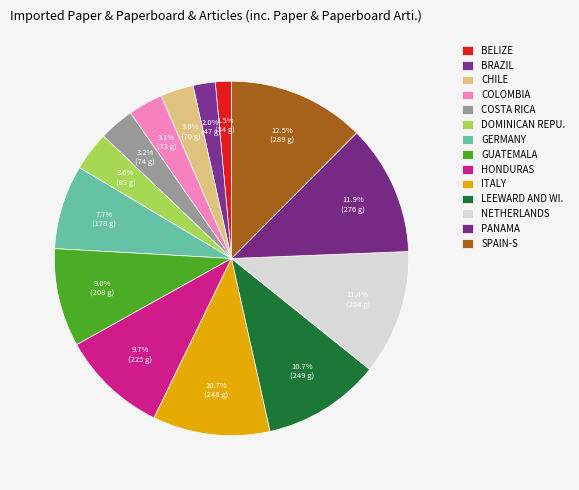

Does any single category account for the majority?

No